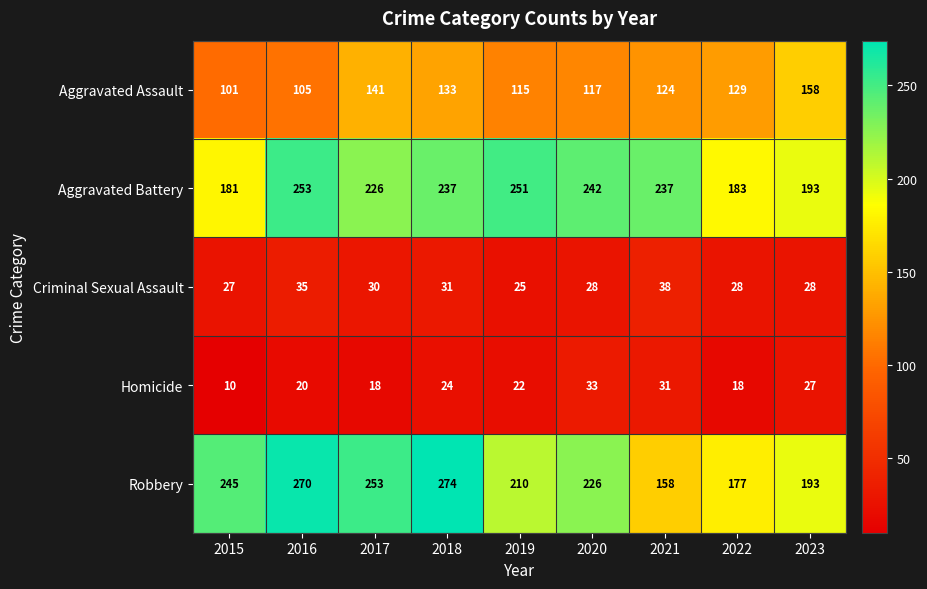

Which series has the widest spread of values?

Robbery